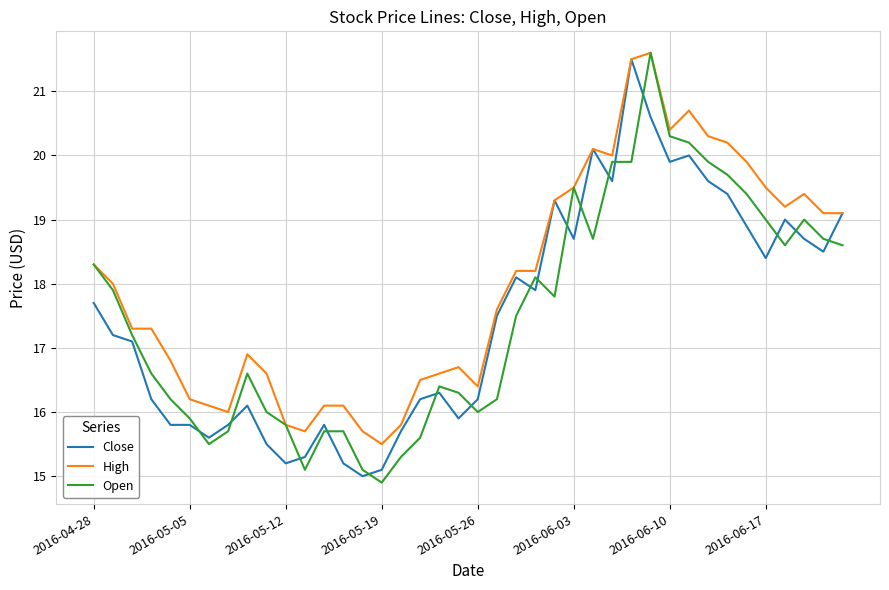

Which series has the widest spread of values?

Open